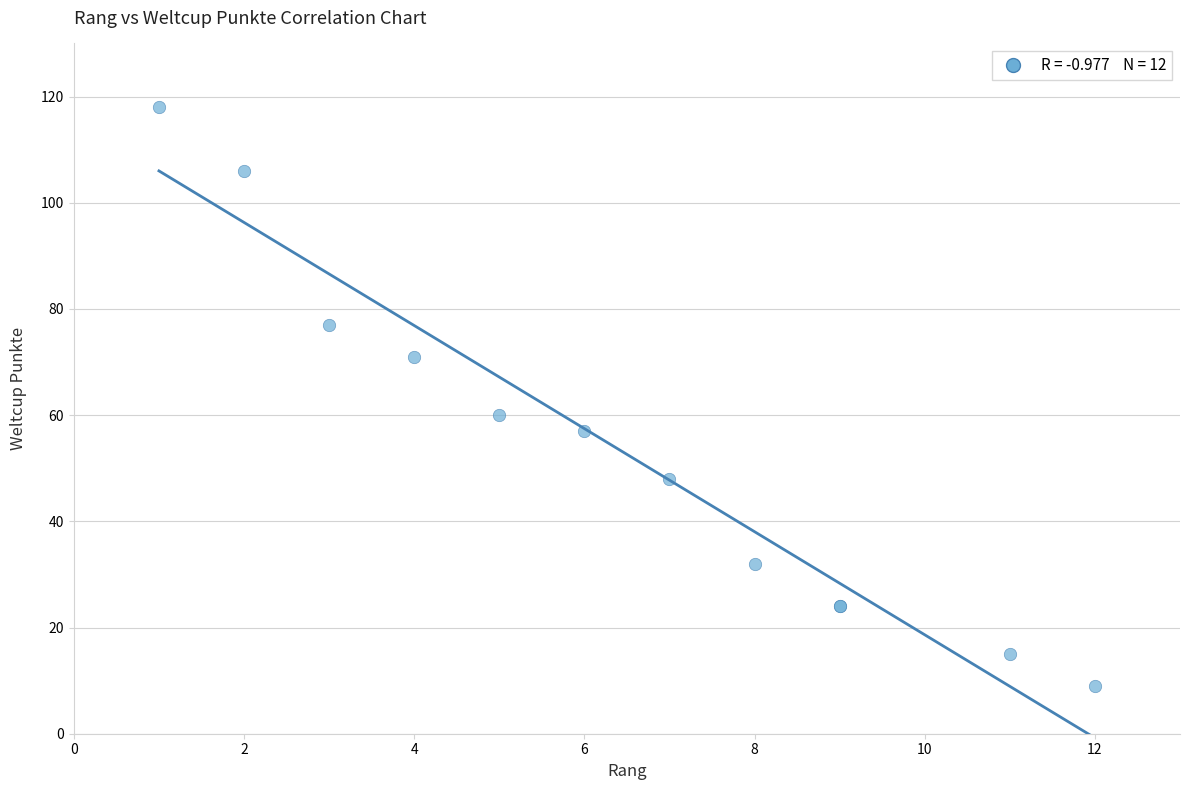

What Y value in the scatter plot is closest to 63?

60